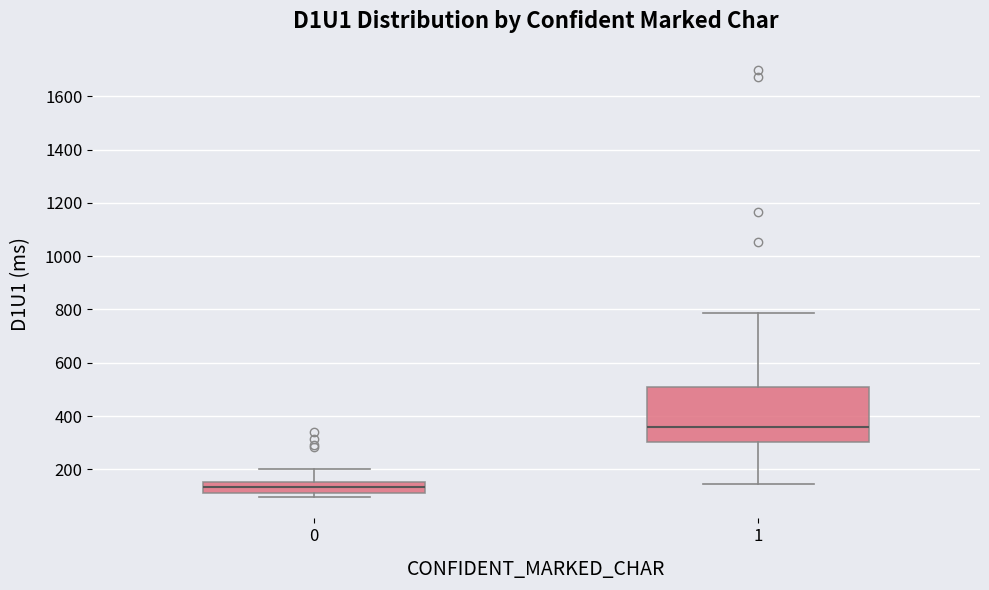

Which box has the highest median line?

1